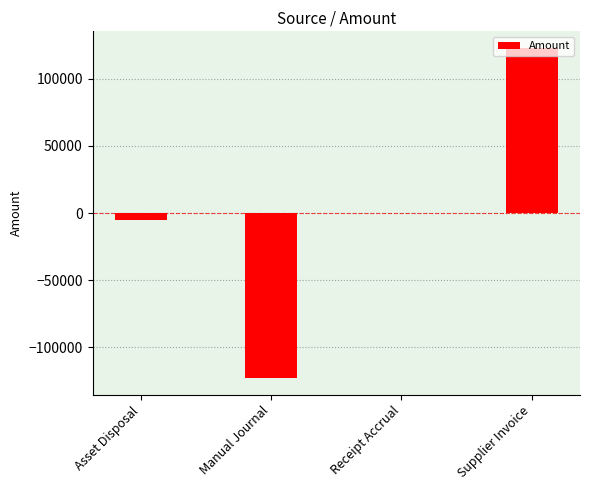

What is the greatest value displayed?

122850.2